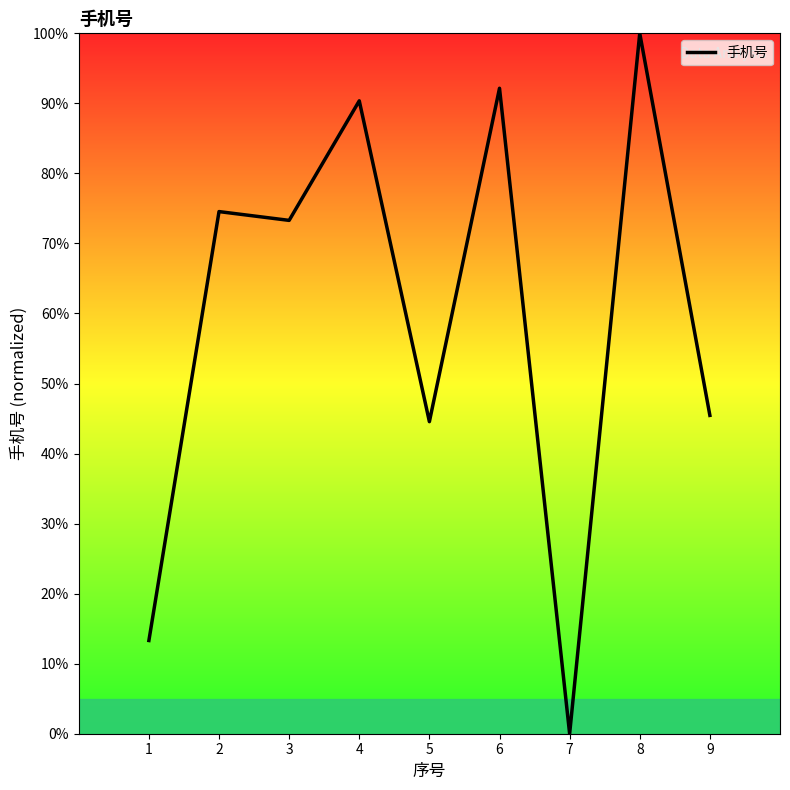

Is it true that the value at 5 is 44.6?

True